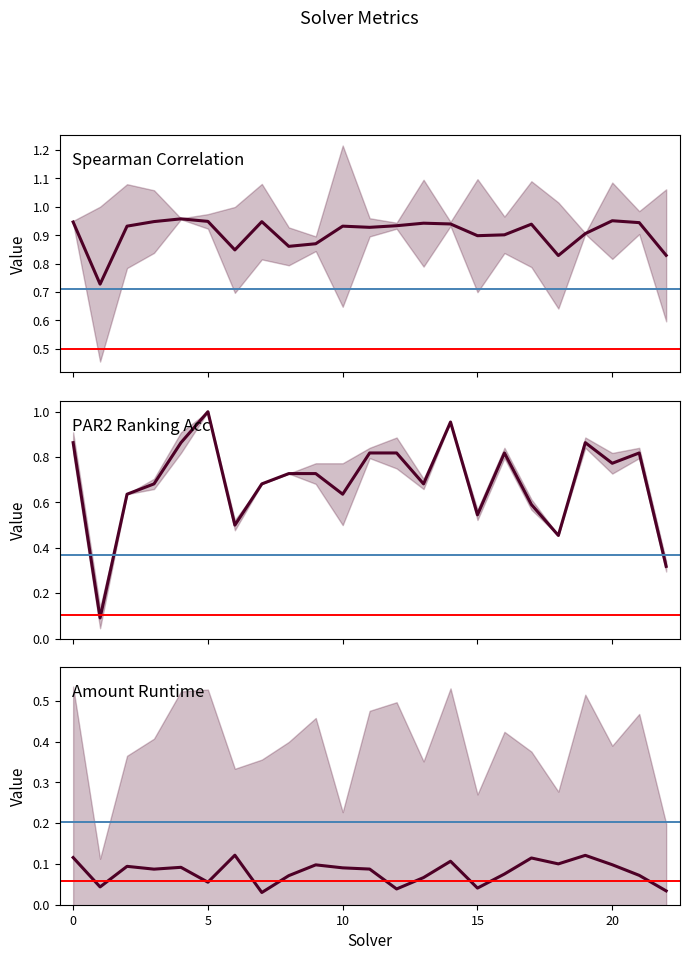

What is the difference between the maximum and minimum values in the par2_ranking_acc series?

0.9